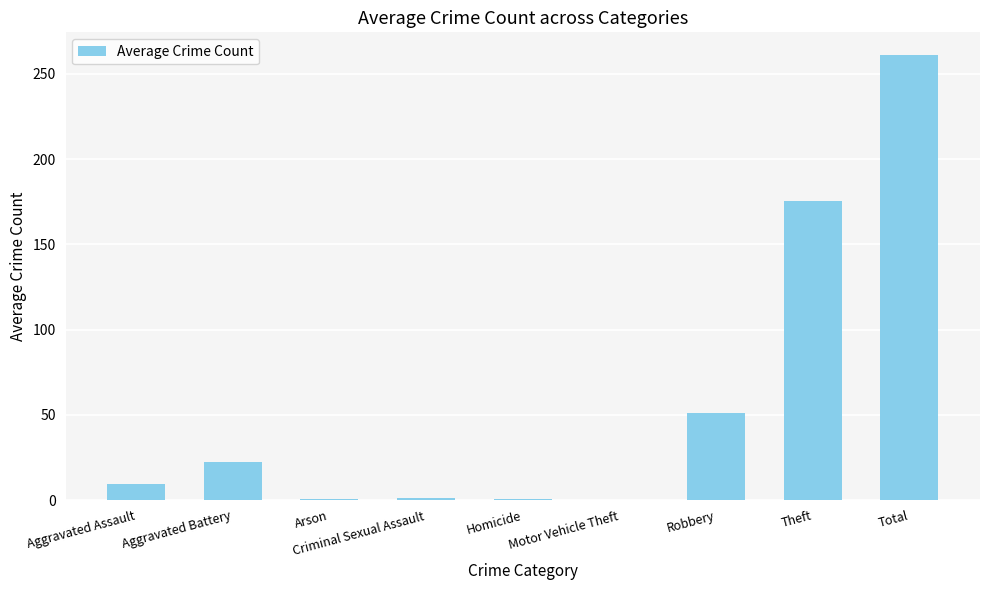

Between Aggravated Battery and Motor Vehicle Theft, which is larger?

Aggravated Battery